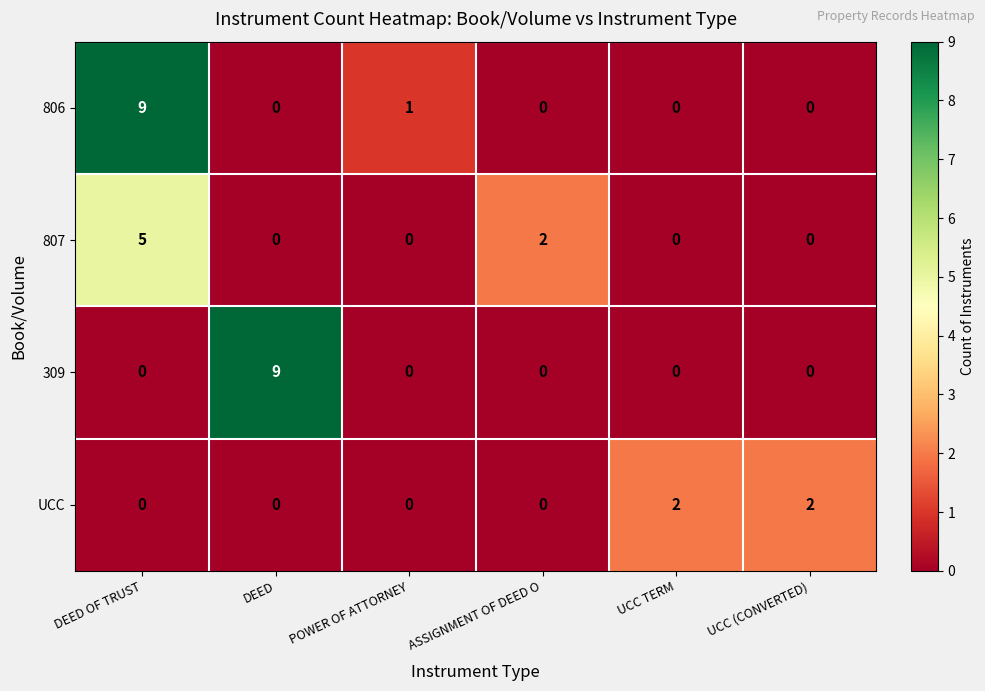

What is the spread (max minus min) of values at DEED?

9